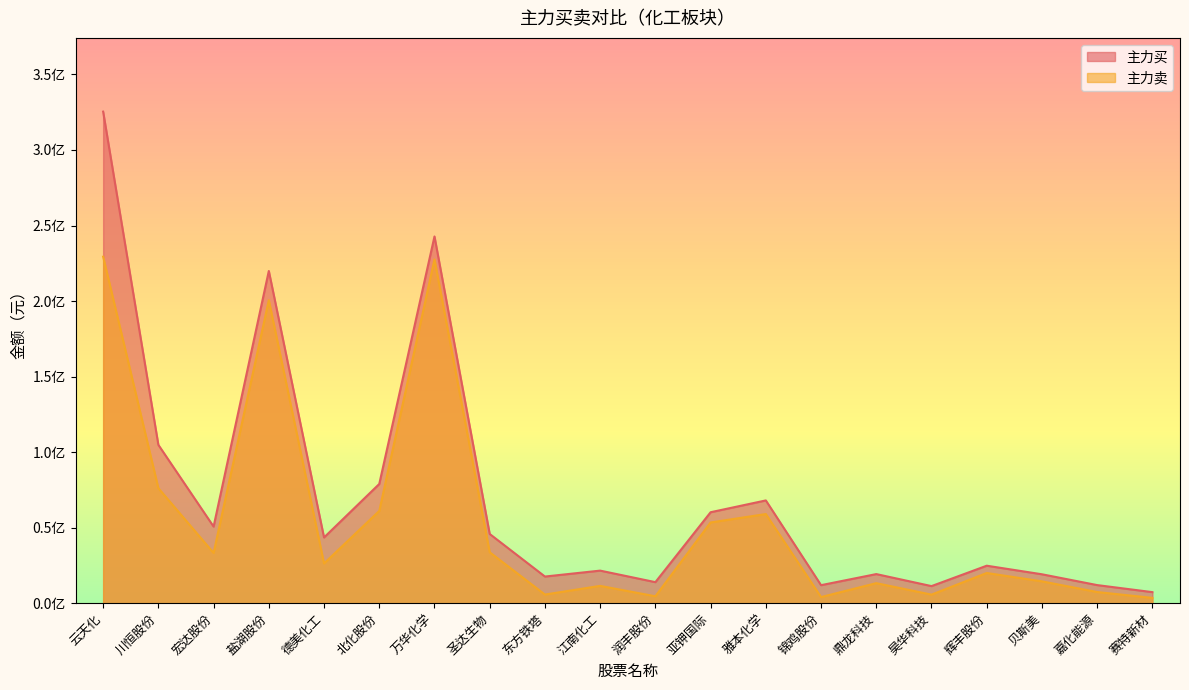

True or false: 主力卖 has more than 0 interior local peaks.

True